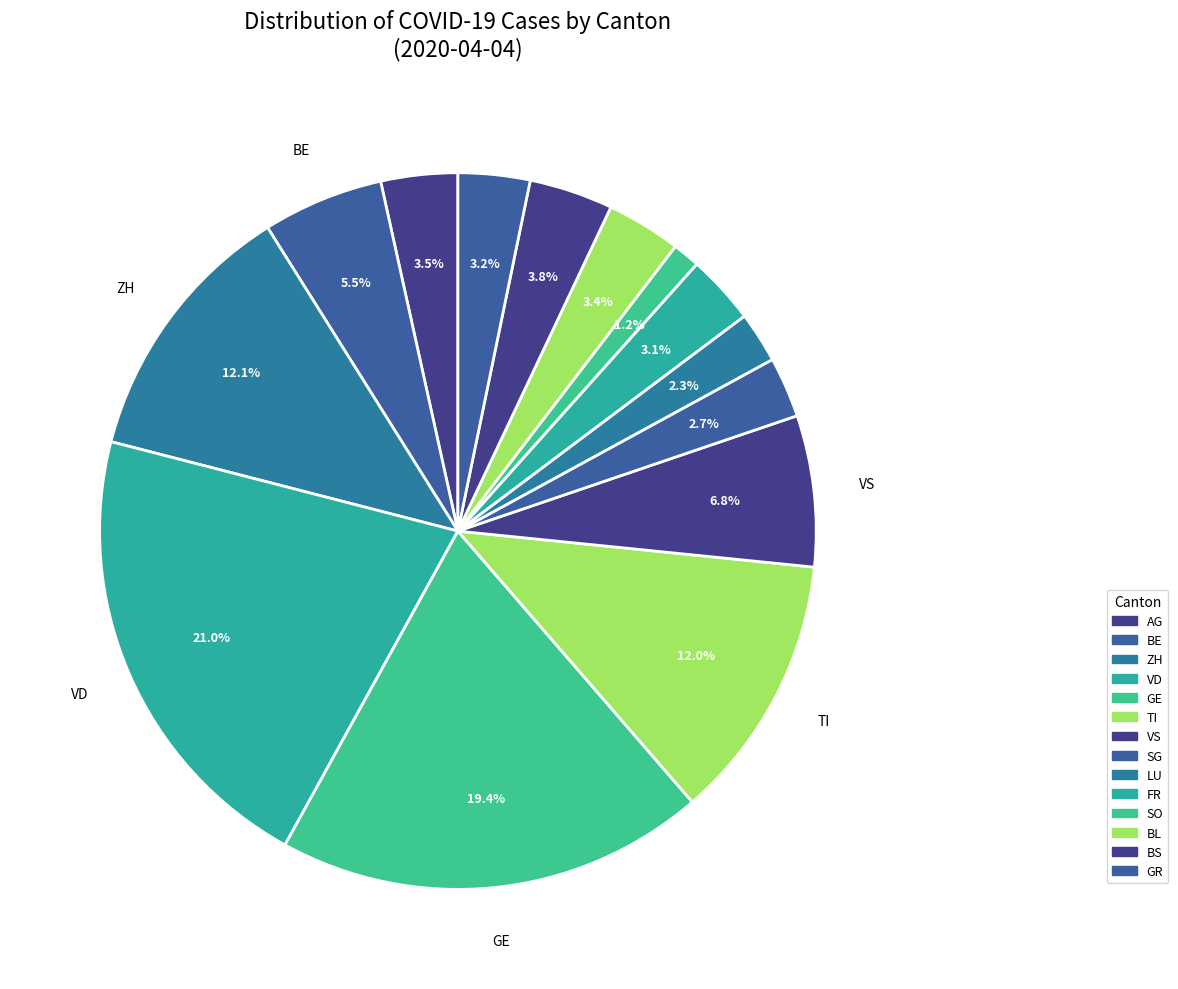

The SO slice represents 1% of the pie. True or false?

True